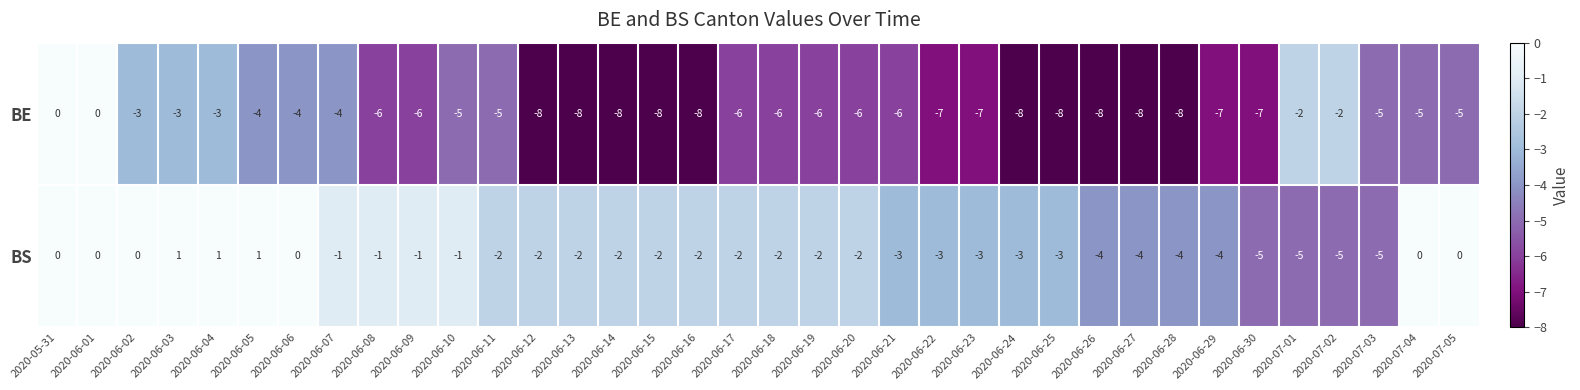

What is the minimum value shown in the chart?

-8